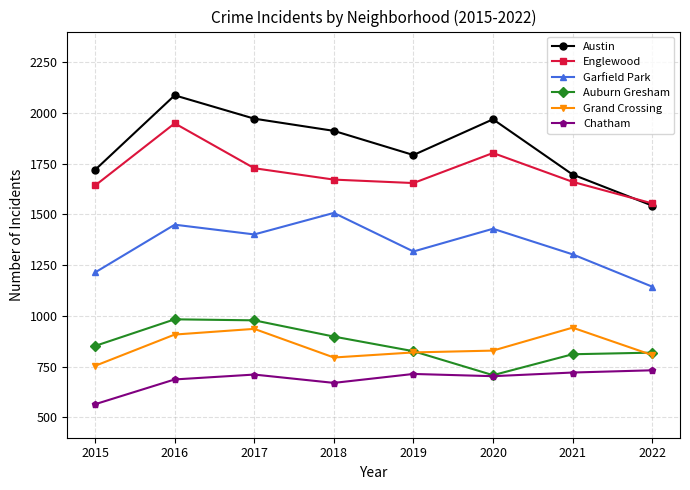

True or false: Grand Crossing has more than 0 interior local peaks.

True